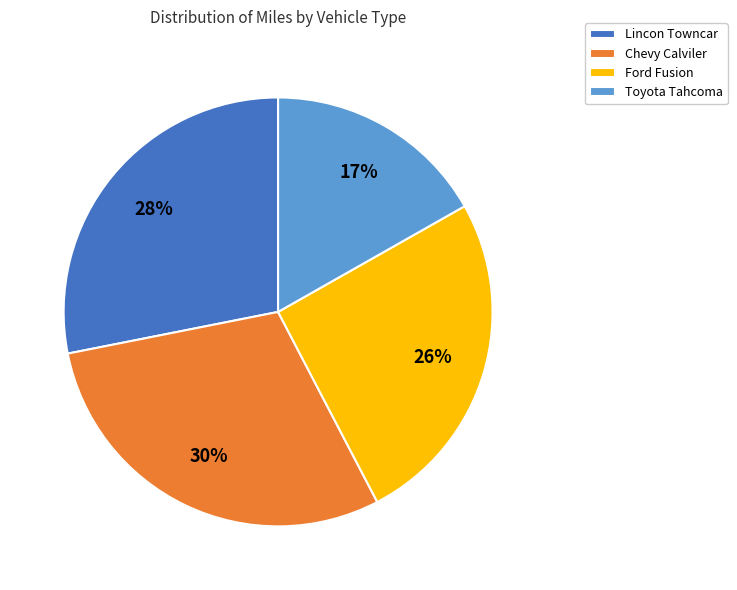

What is the ratio of the value at Toyota Tahcoma to the value at Chevy Calviler?

0.6